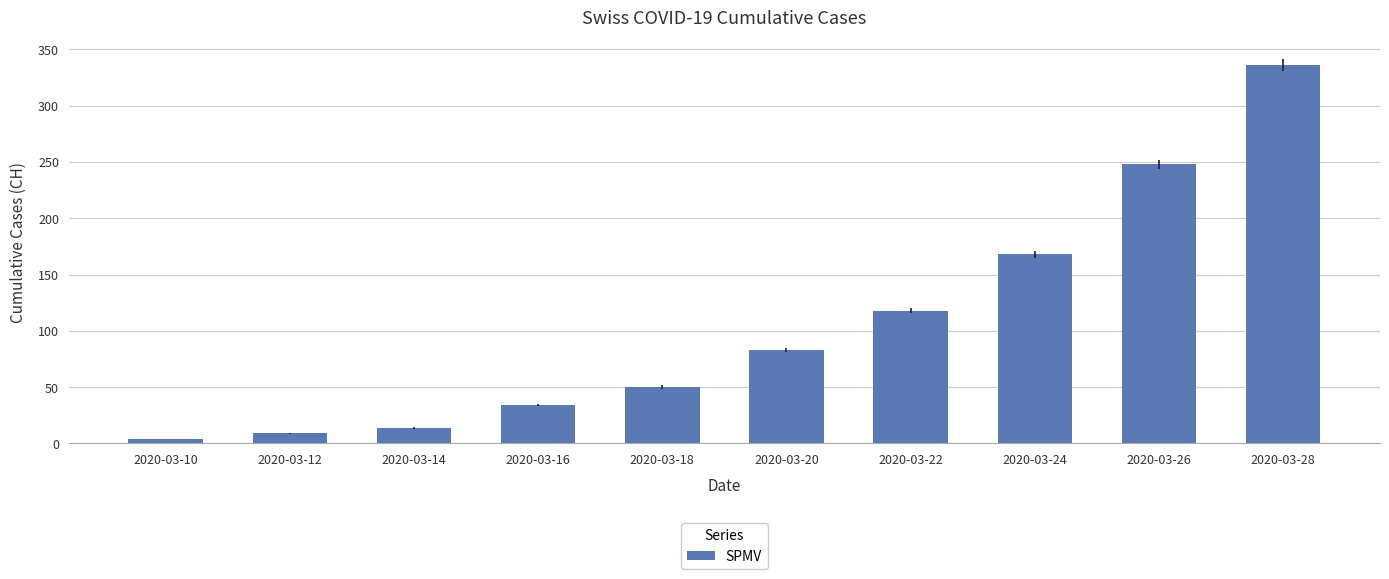

Reading left to right, list all the values displayed in this chart.

2020-03-10=4	2020-03-12=9	2020-03-14=14	2020-03-16=34	2020-03-18=50	2020-03-20=83	2020-03-22=118	2020-03-24=168	2020-03-26=248	2020-03-28=336